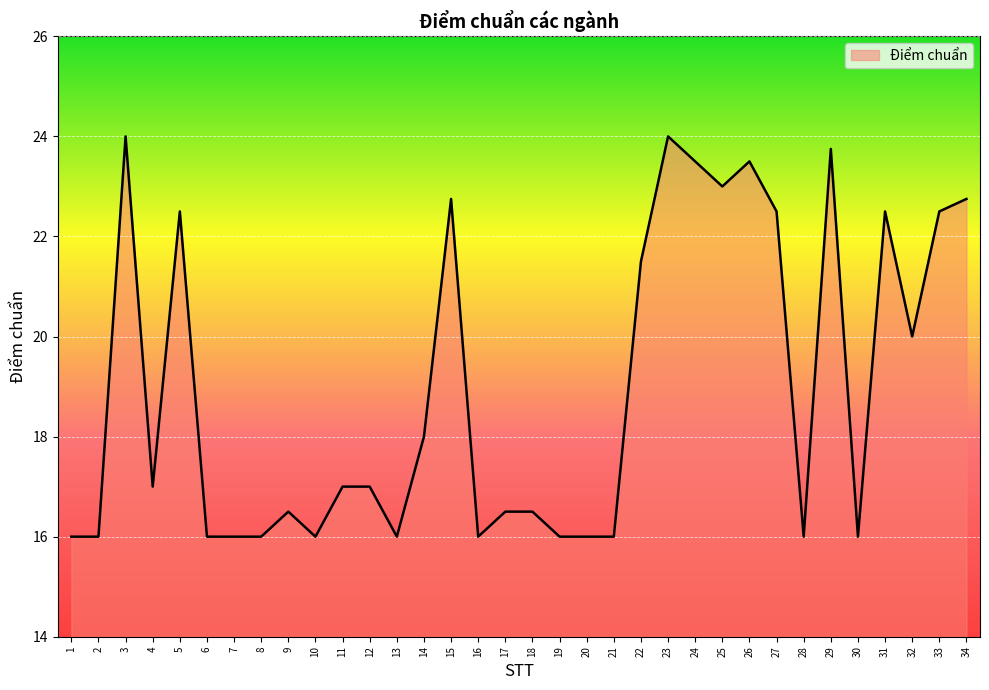

What is the difference between the maximum and minimum values?

8.0